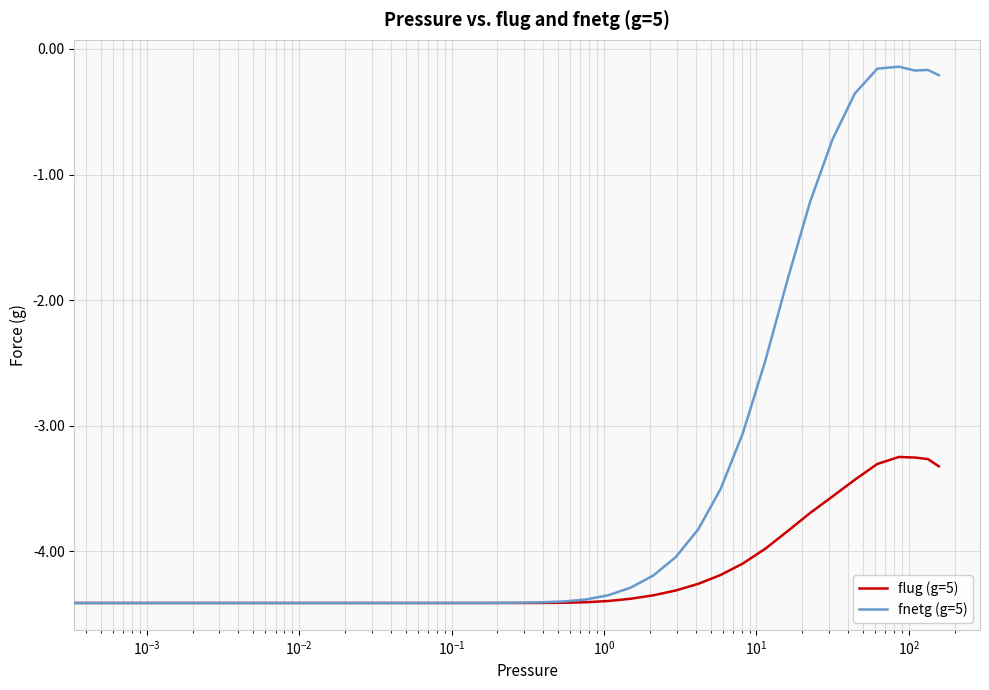

Which series has the largest range (max minus min)?

fnetg (g=5)